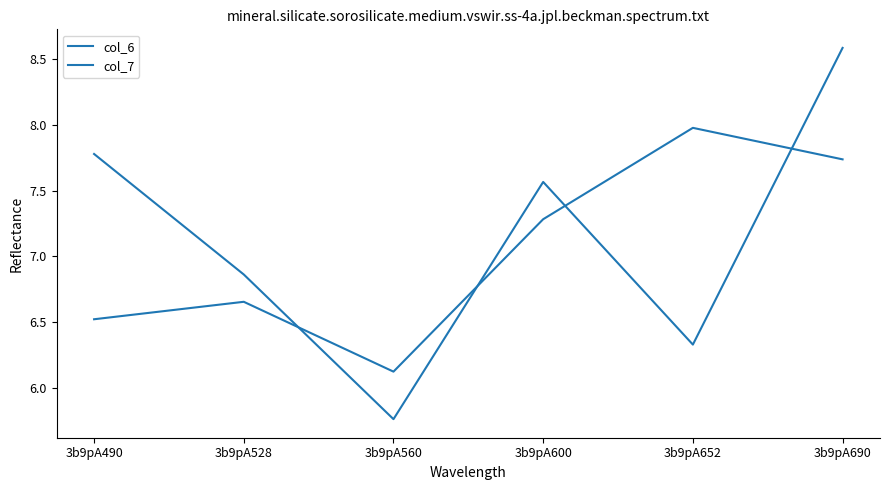

In col_6, how many points are higher than both neighbors (excluding endpoints)?

2